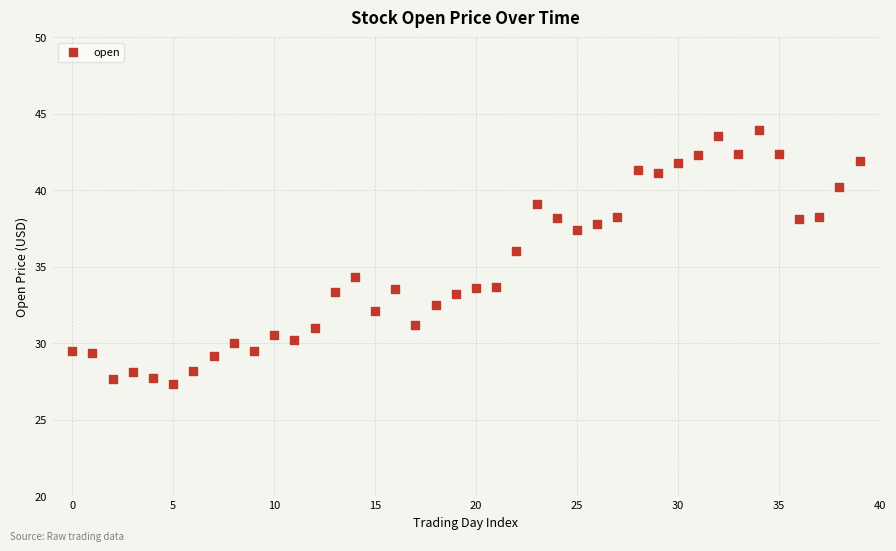

What Y value in the scatter plot is closest to 35?

34.3